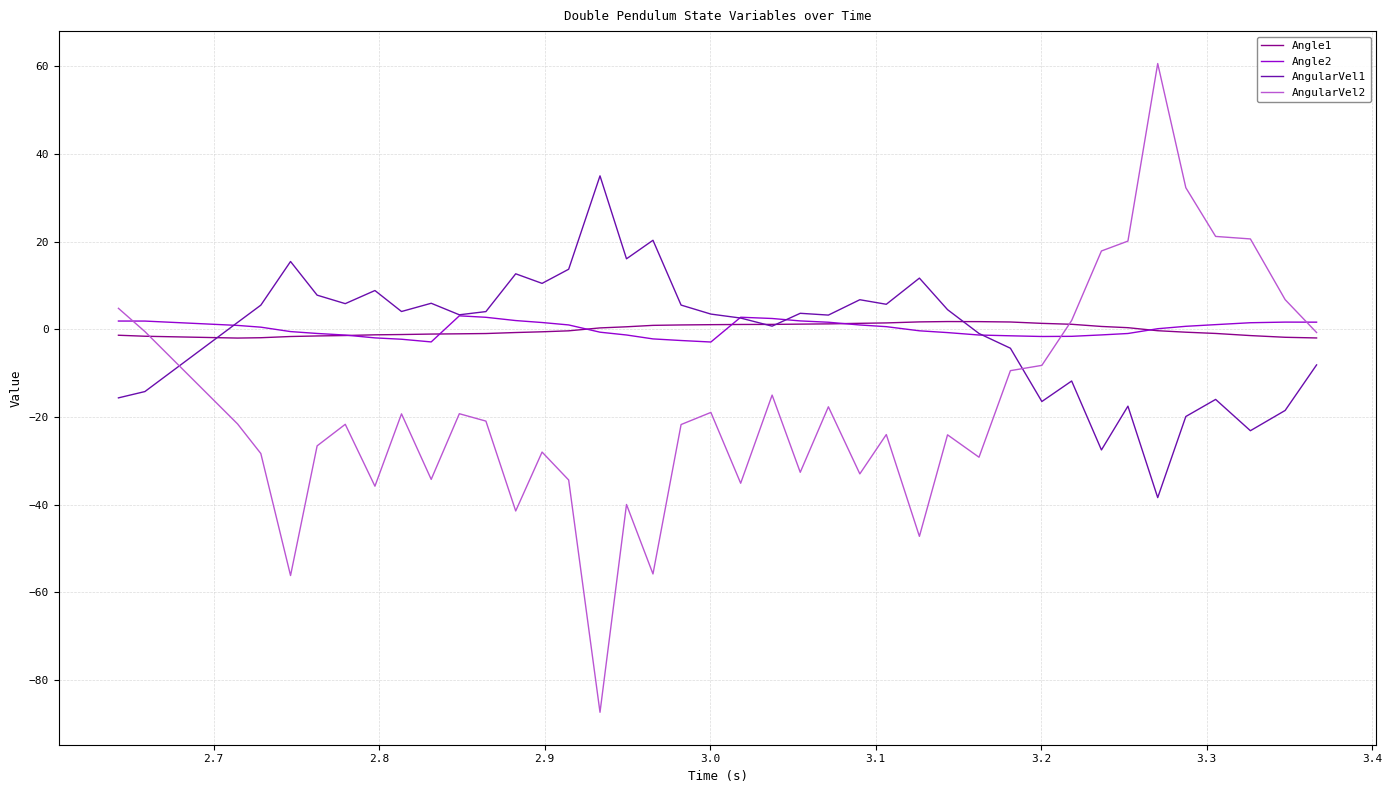

What is the difference between the maximum and minimum values in the Angle2 series?

6.0